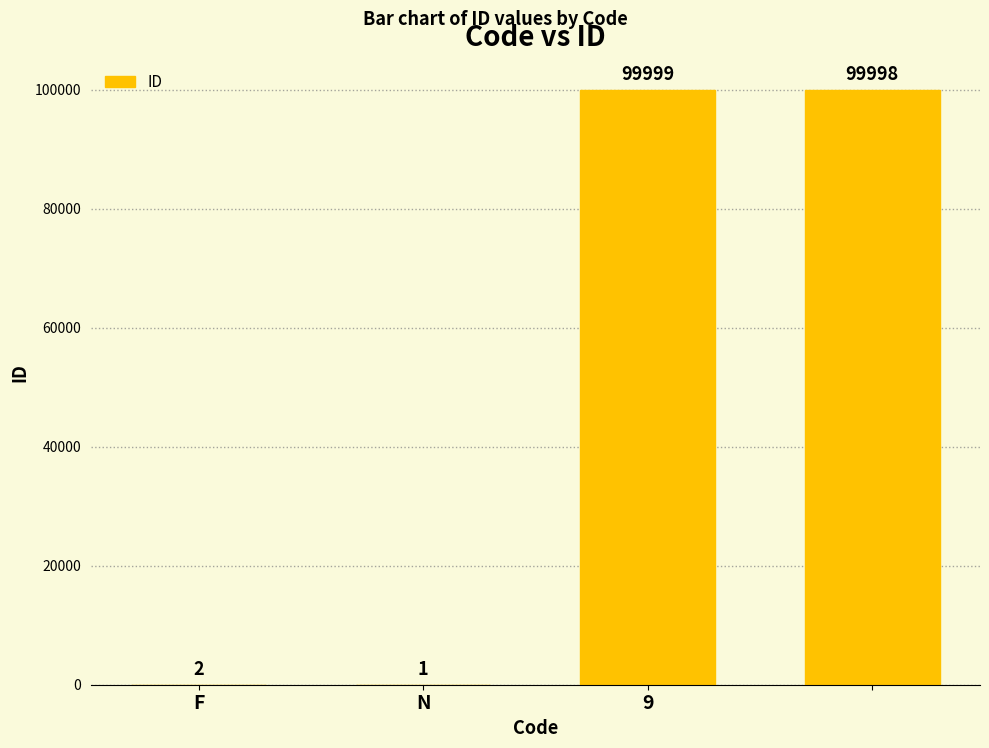

How many distinct data groups are displayed?

1